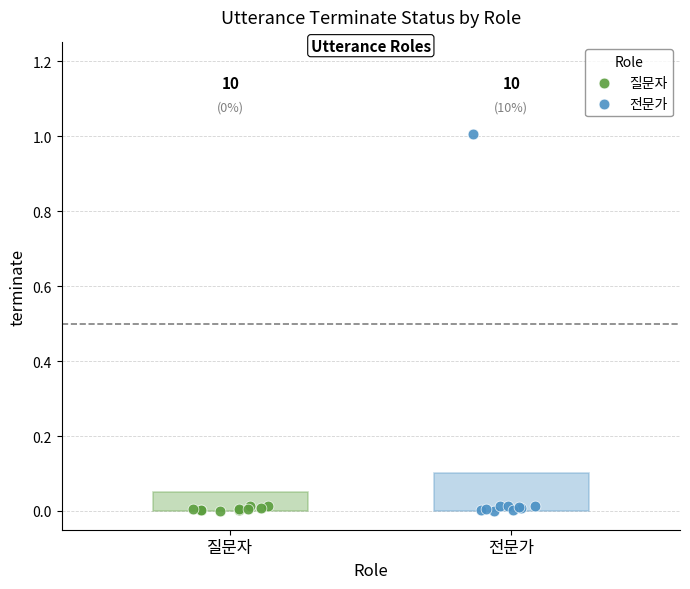

Which series has the widest spread of Y values?

전문가